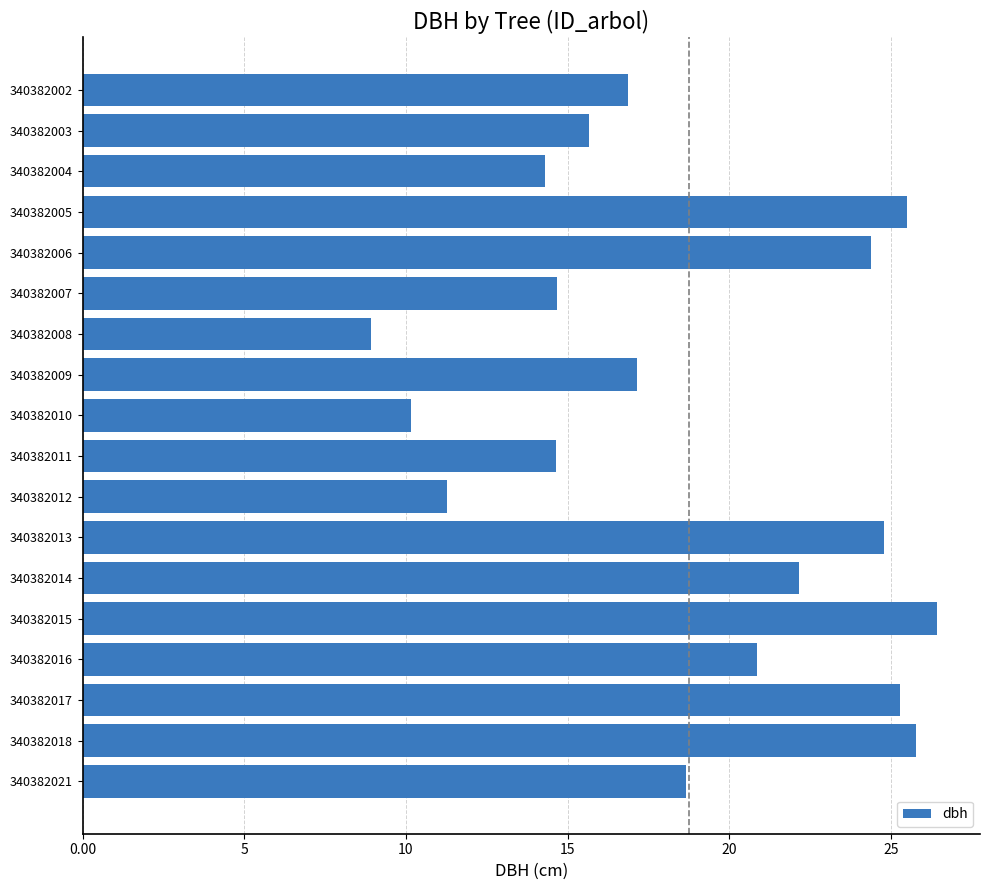

What is the change in value from 340382002 to 340382005?

+8.6